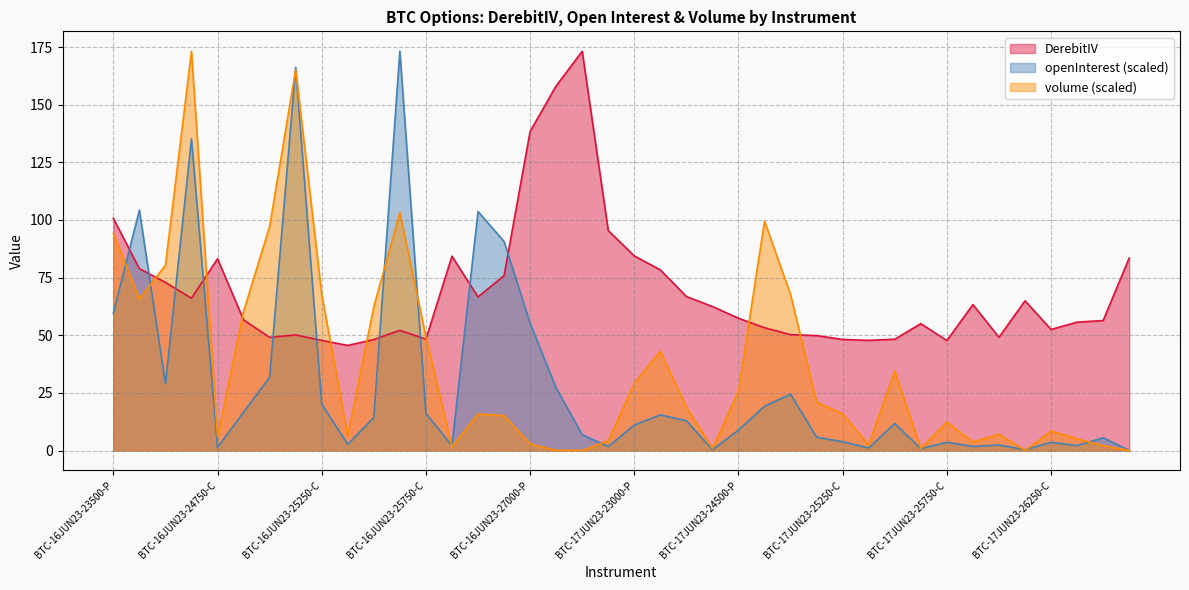

Count the number of data series in this chart.

3